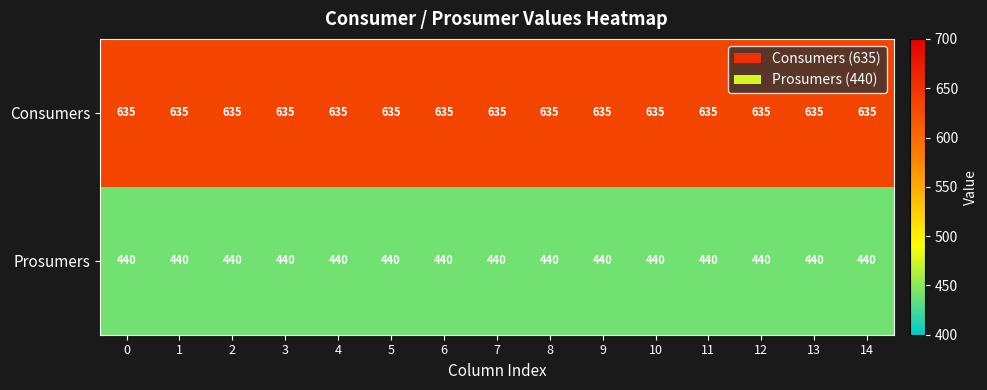

Is it true that Consumers equals 1143 at 1?

False